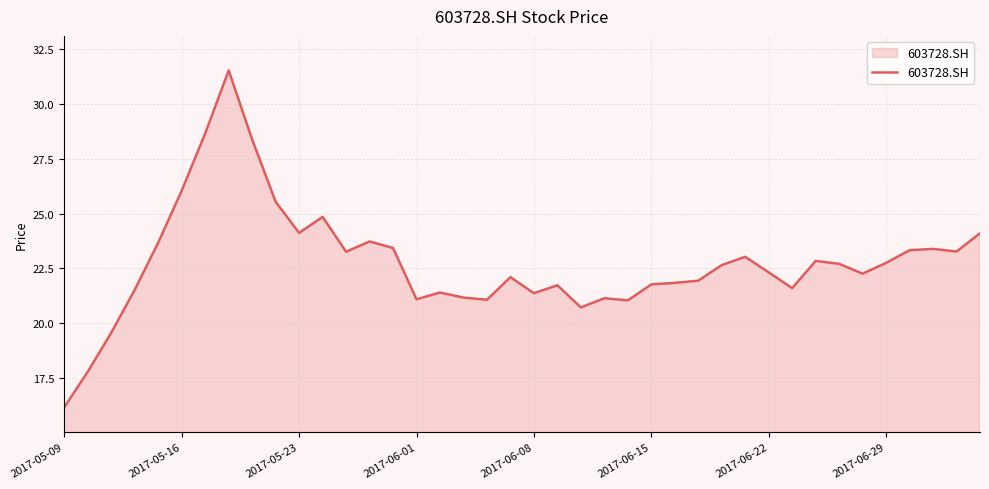

What is the greatest value displayed?

31.5